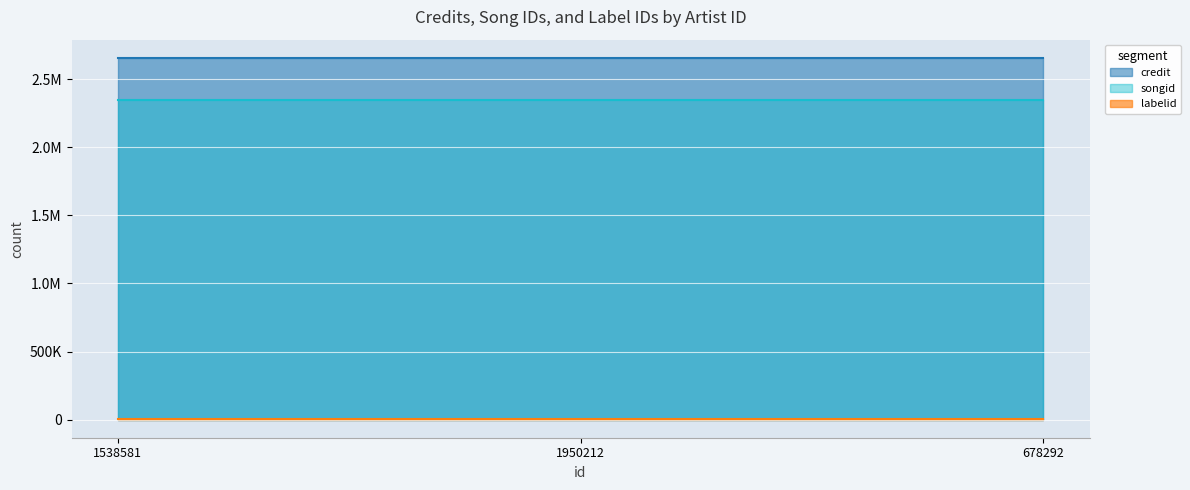

What position from the left is 1538581?

1